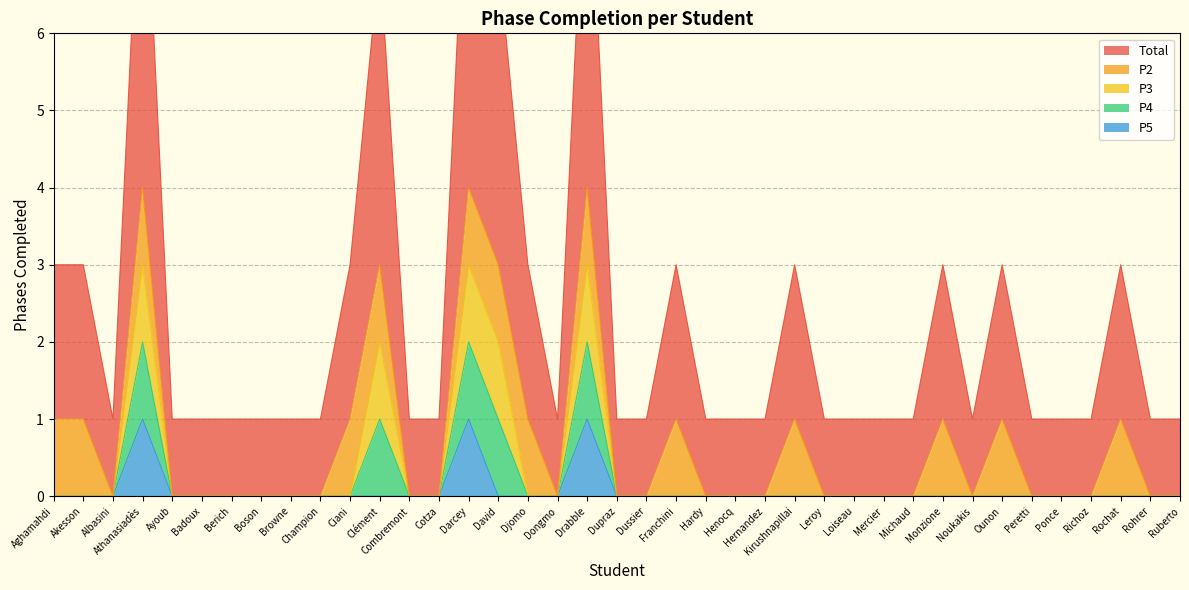

True or false: P5 has a value of 0 at Browne.

True